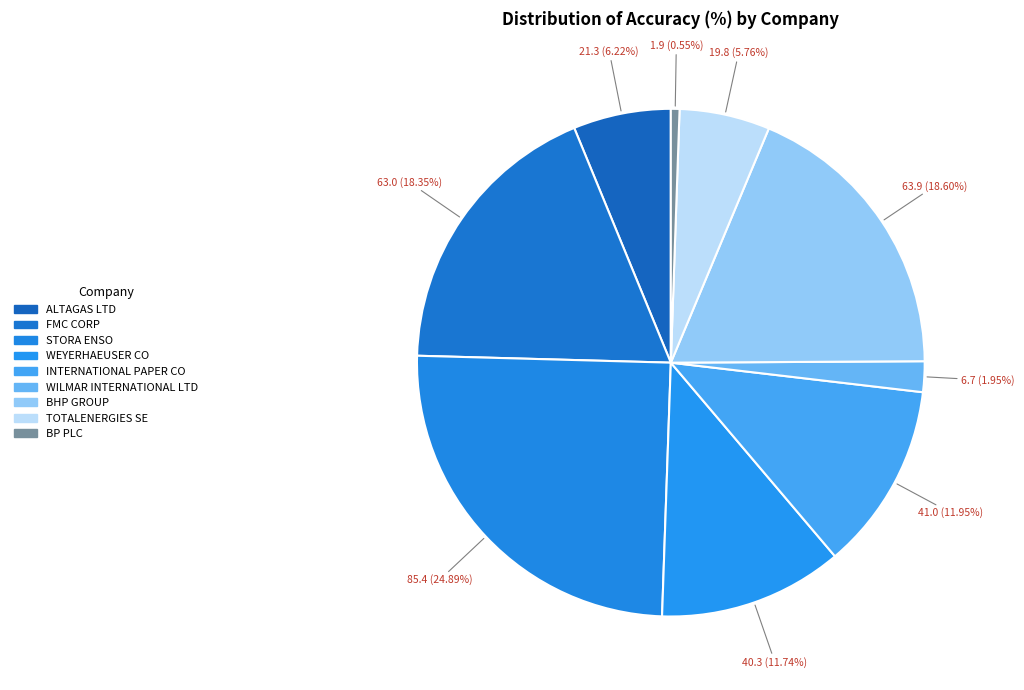

Which category has the biggest portion of the pie?

STORA ENSO